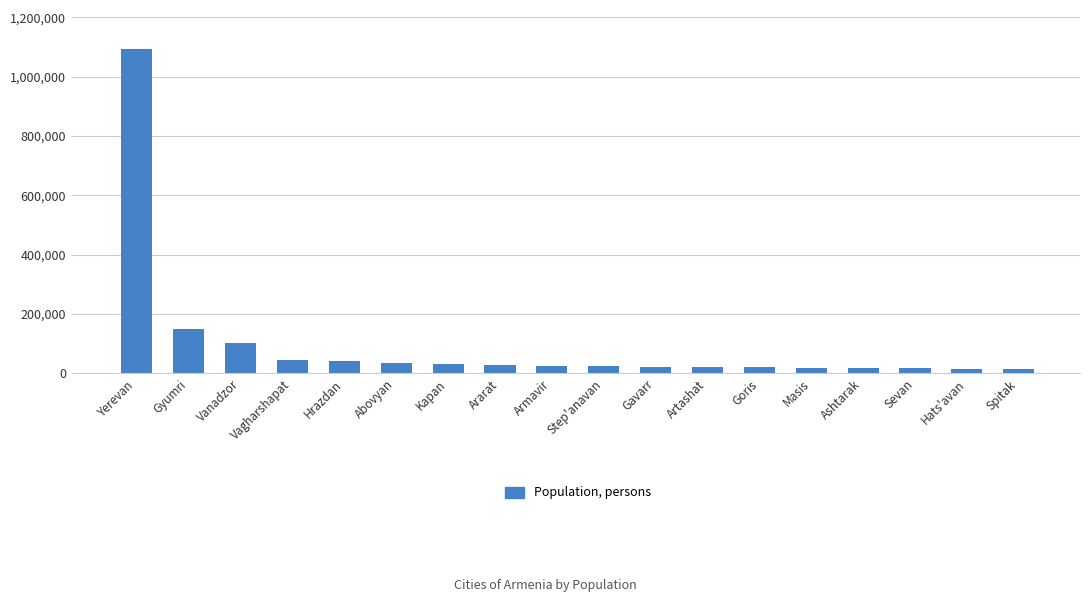

Read the value at Goris, to the nearest 100.

20400